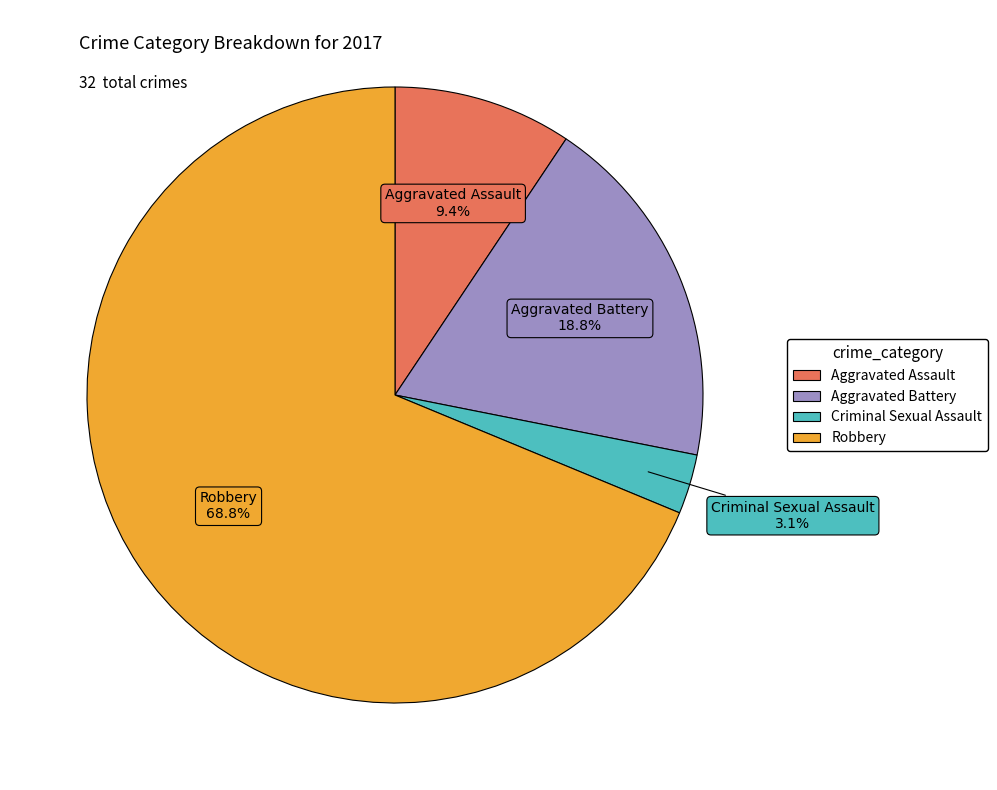

To the nearest percent, what percentage of the pie is Aggravated Assault?

9%